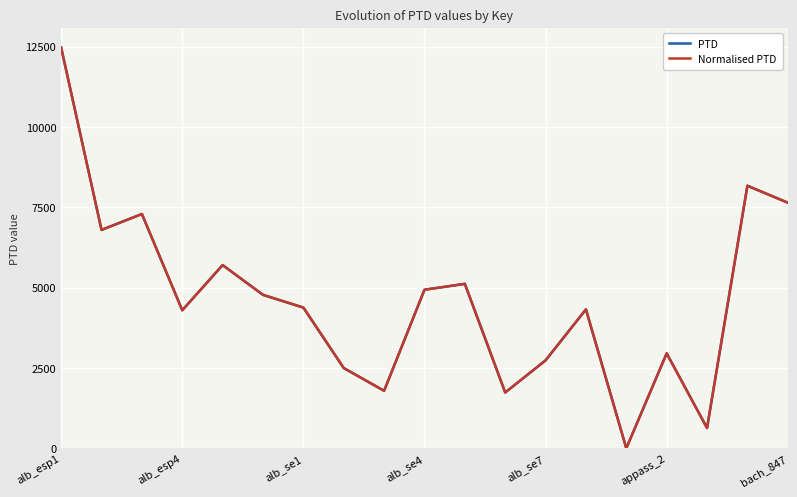

What is the average value of the PTD series?

4643.0